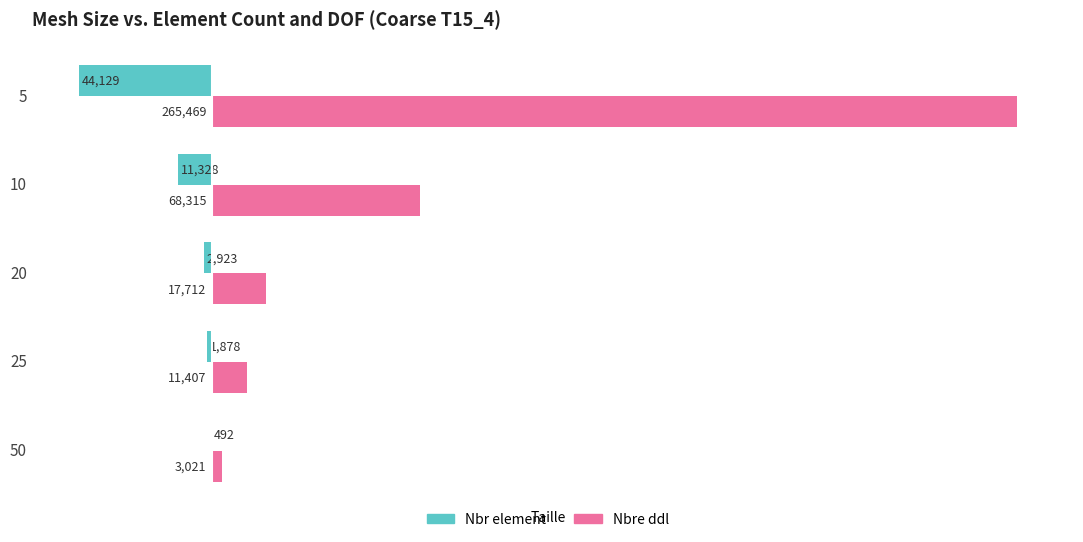

What is the approximate value of Nbre ddl at 5, to the nearest 100?

265500